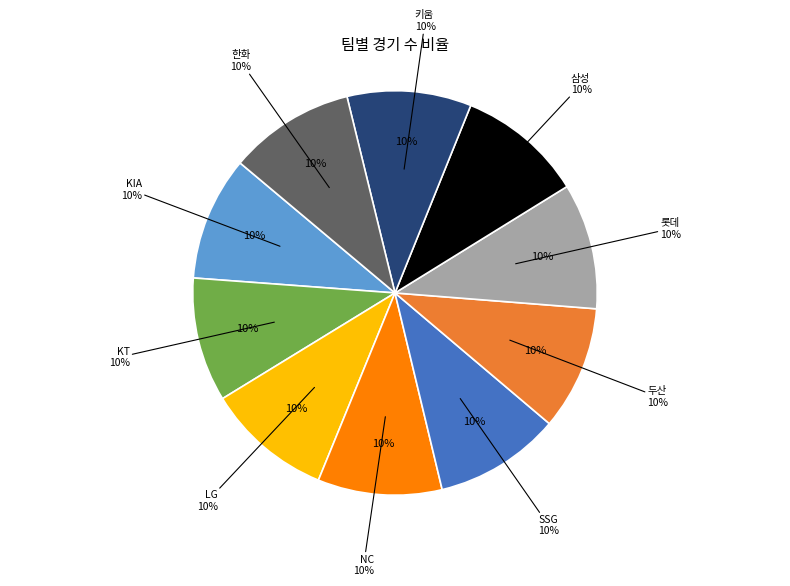

Rank the categories by value from highest to lowest.

LG, SSG, 롯데, 삼성, 한화, KIA, KT, NC, 두산, 키움